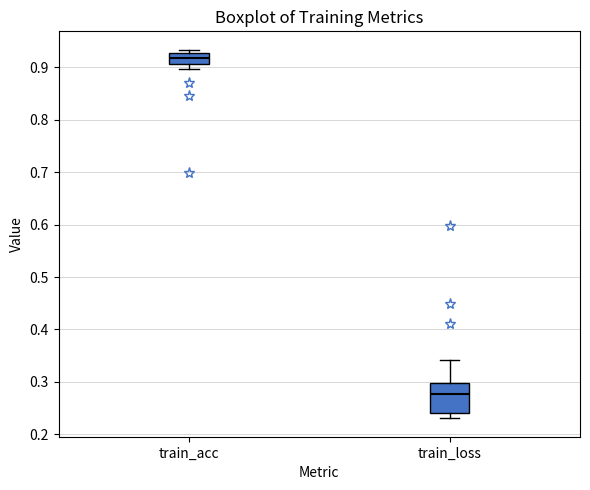

Where does the median line of the box for train_loss sit on the y-axis? The values are not printed on the chart, so give them approximately, as read against the axis.

0.28